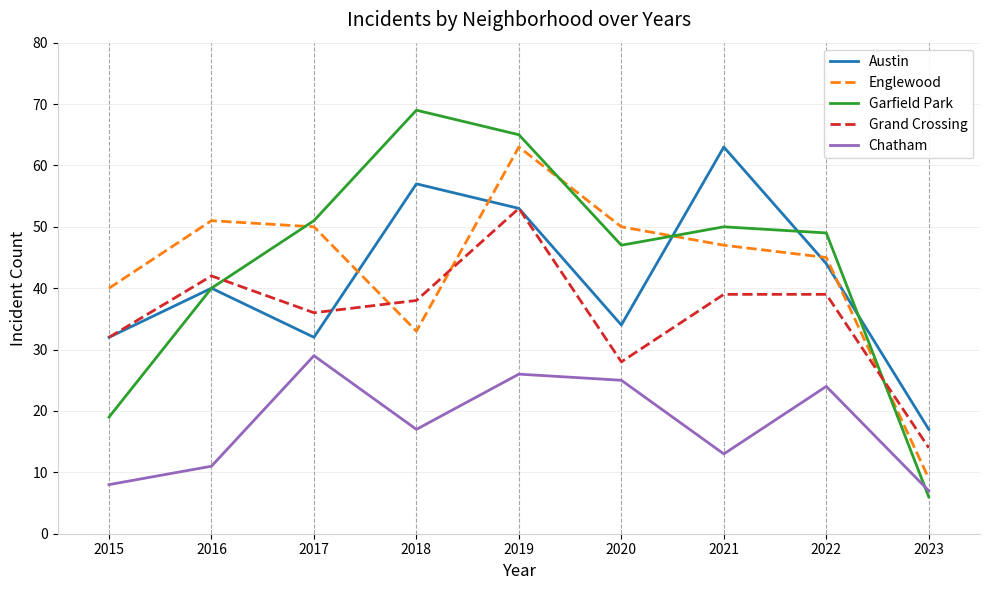

Where is the first local maximum for Englewood?

2016